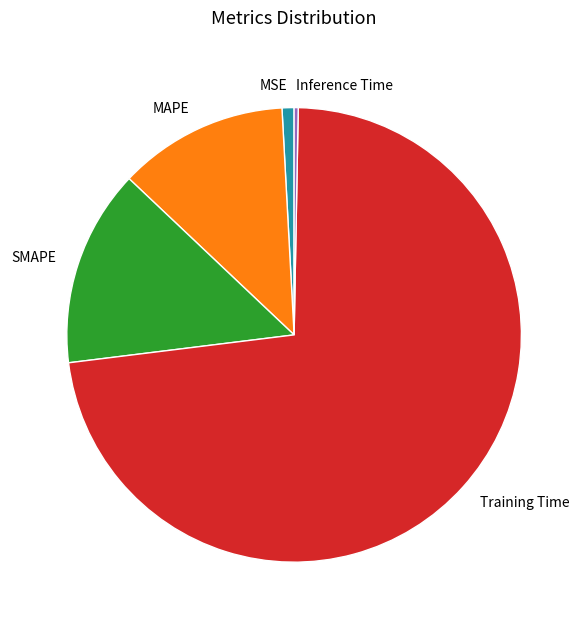

Is the sum of Inference Time and Training Time greater than half?

Yes